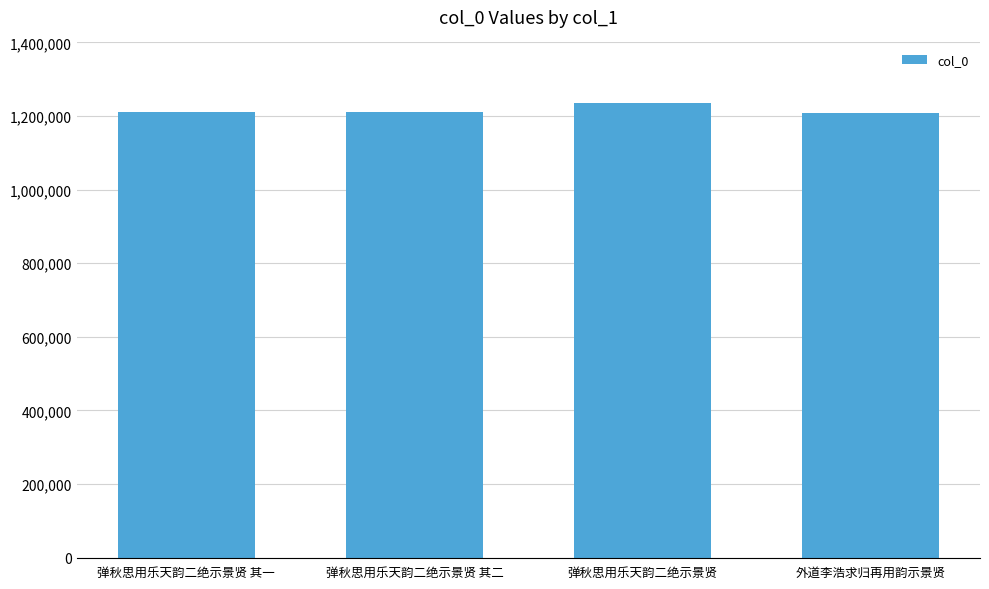

What is the ratio of the value at 弹秋思用乐天韵二绝示景贤 其二 to the value at 弹秋思用乐天韵二绝示景贤?

1.0